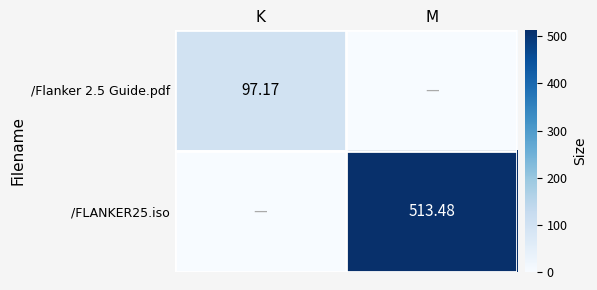

Is the value of /Flanker 2.5 Guide.pdf at K greater than the value of /FLANKER25.iso at M?

No